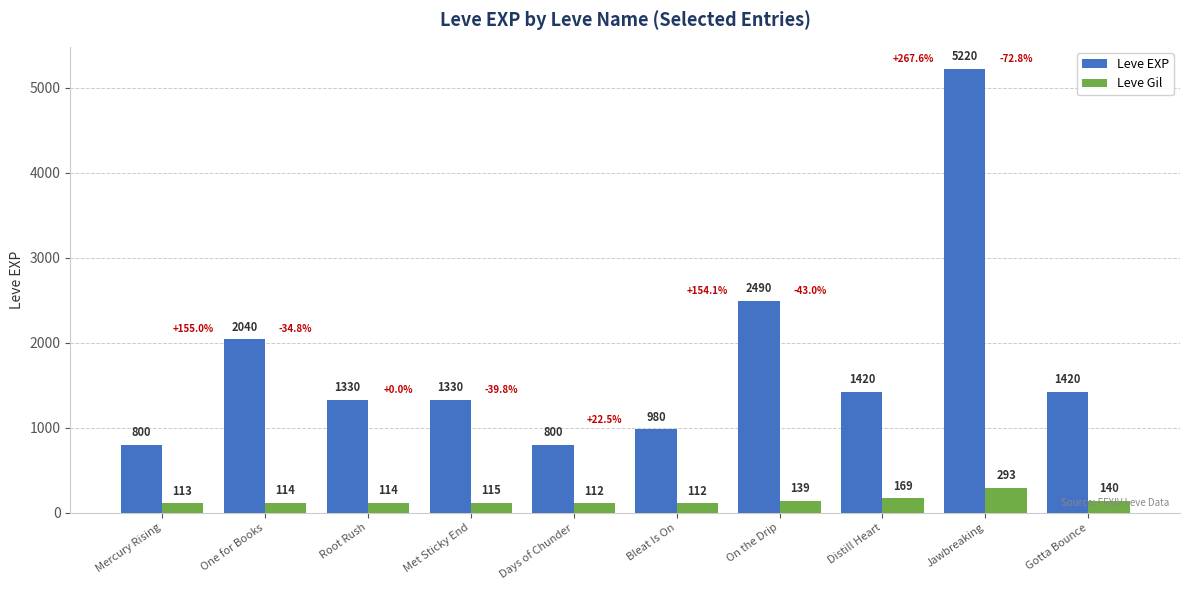

Rank the series by their maximum value, from highest to lowest.

Leve EXP, Leve Gil